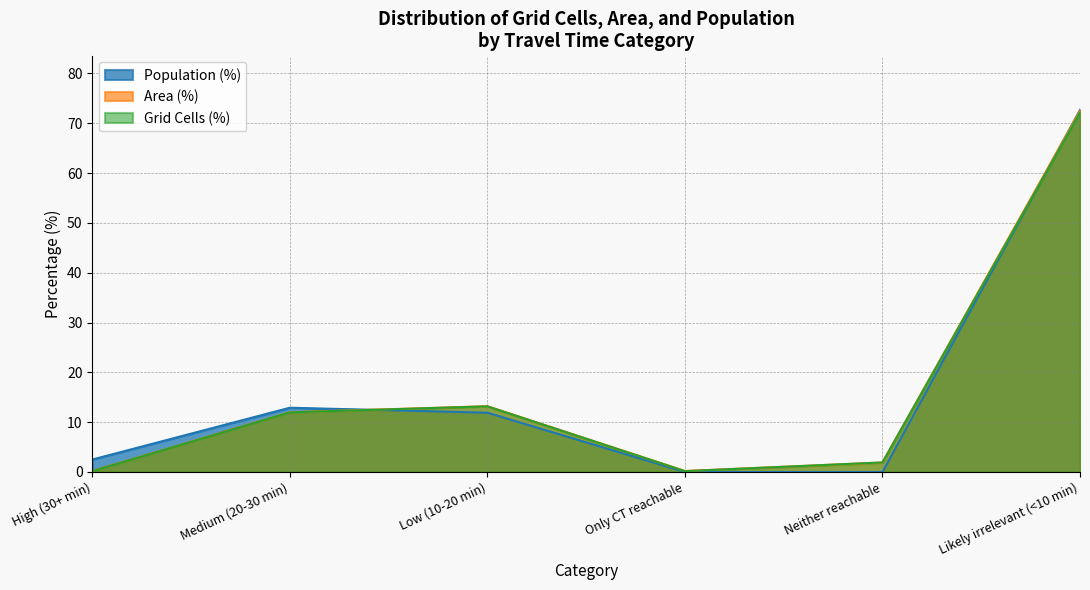

Which has a higher value, Only CT reachable or Low (10-20 min)?

Low (10-20 min)